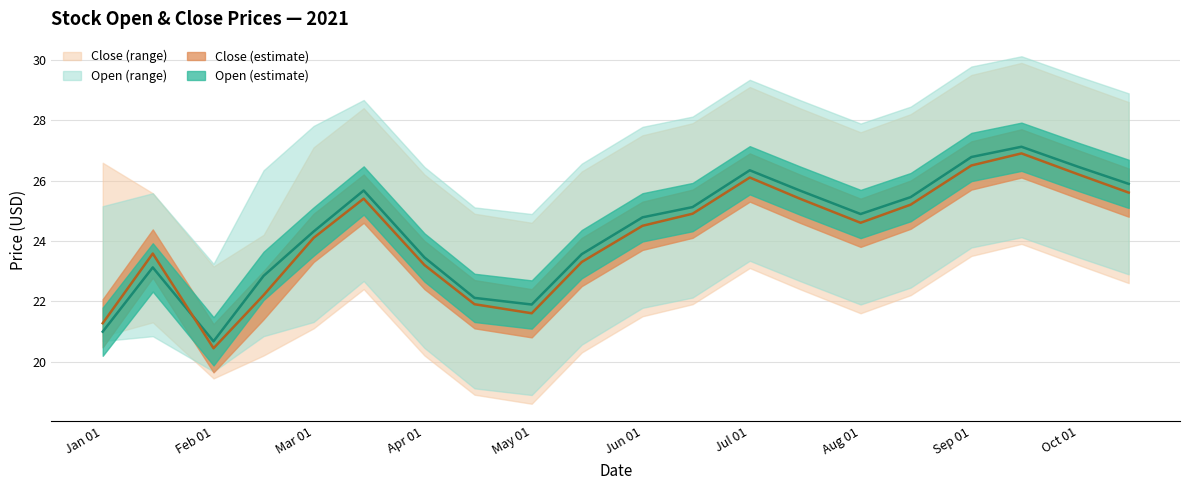

Reading left to right, extract all data points from this chart.

Open: 2021-01-01=21.0	2021-01-15=23.1	2021-02-01=20.7	2021-02-15=22.8	2021-03-01=24.3	2021-03-15=25.7	2021-04-01=23.4	2021-04-15=22.1	2021-05-01=21.9	2021-05-15=23.6	2021-06-01=24.8	2021-06-15=25.1	2021-07-01=26.3	2021-07-15=25.7	2021-08-01=24.9	2021-08-15=25.4	2021-09-01=26.8	2021-09-15=27.1	2021-10-01=26.4	2021-10-15=25.9
Open_upper: 2021-01-01=25.1	2021-01-15=25.6	2021-02-01=23.2	2021-02-15=26.3	2021-03-01=27.8	2021-03-15=28.7	2021-04-01=26.4	2021-04-15=25.1	2021-05-01=24.9	2021-05-15=26.6	2021-06-01=27.8	2021-06-15=28.1	2021-07-01=29.3	2021-07-15=28.7	2021-08-01=27.9	2021-08-15=28.4	2021-09-01=29.8	2021-09-15=30.1	2021-10-01=29.4	2021-10-15=28.9
Open_lower: 2021-01-01=20.7	2021-01-15=20.8	2021-02-01=19.7	2021-02-15=20.8	2021-03-01=21.3	2021-03-15=22.7	2021-04-01=20.4	2021-04-15=19.1	2021-05-01=18.9	2021-05-15=20.6	2021-06-01=21.8	2021-06-15=22.1	2021-07-01=23.3	2021-07-15=22.7	2021-08-01=21.9	2021-08-15=22.4	2021-09-01=23.8	2021-09-15=24.1	2021-10-01=23.4	2021-10-15=22.9
Close: 2021-01-01=21.3	2021-01-15=23.6	2021-02-01=20.4	2021-02-15=22.2	2021-03-01=24.1	2021-03-15=25.4	2021-04-01=23.2	2021-04-15=21.9	2021-05-01=21.6	2021-05-15=23.3	2021-06-01=24.5	2021-06-15=24.9	2021-07-01=26.1	2021-07-15=25.4	2021-08-01=24.6	2021-08-15=25.2	2021-09-01=26.5	2021-09-15=26.9	2021-10-01=26.2	2021-10-15=25.6
Close_upper: 2021-01-01=26.6	2021-01-15=25.6	2021-02-01=23.1	2021-02-15=24.2	2021-03-01=27.1	2021-03-15=28.4	2021-04-01=26.2	2021-04-15=24.9	2021-05-01=24.6	2021-05-15=26.3	2021-06-01=27.5	2021-06-15=27.9	2021-07-01=29.1	2021-07-15=28.4	2021-08-01=27.6	2021-08-15=28.2	2021-09-01=29.5	2021-09-15=29.9	2021-10-01=29.2	2021-10-15=28.6
Close_lower: 2021-01-01=20.8	2021-01-15=21.3	2021-02-01=19.4	2021-02-15=20.2	2021-03-01=21.1	2021-03-15=22.4	2021-04-01=20.2	2021-04-15=18.9	2021-05-01=18.6	2021-05-15=20.3	2021-06-01=21.5	2021-06-15=21.9	2021-07-01=23.1	2021-07-15=22.4	2021-08-01=21.6	2021-08-15=22.2	2021-09-01=23.5	2021-09-15=23.9	2021-10-01=23.2	2021-10-15=22.6